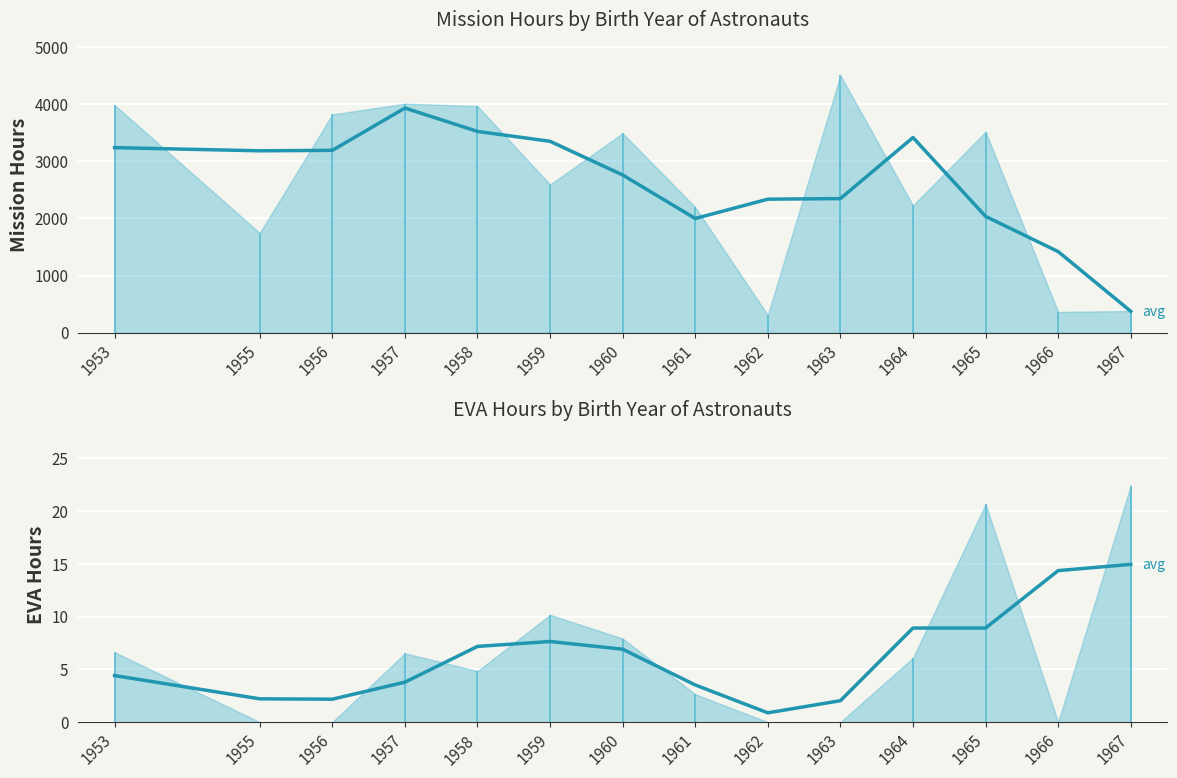

In Avg Mission Hrs (smoothed), how many points are lower than both neighbors (excluding endpoints)?

2